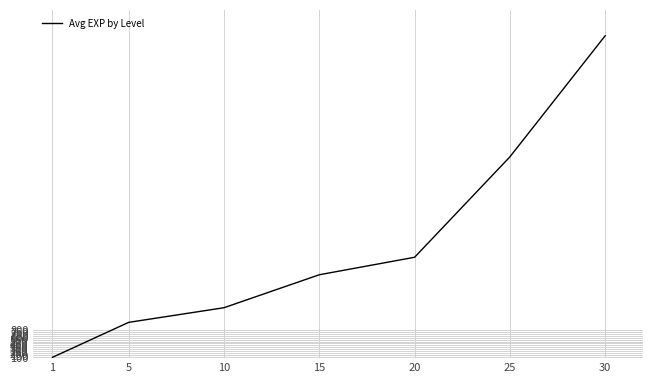

Reading right to left, transcribe all the data shown in this chart.

30=8220.6	25=5162.3	20=2626.8	15=2185.2	10=1353.0	5=983.5	1=100.0